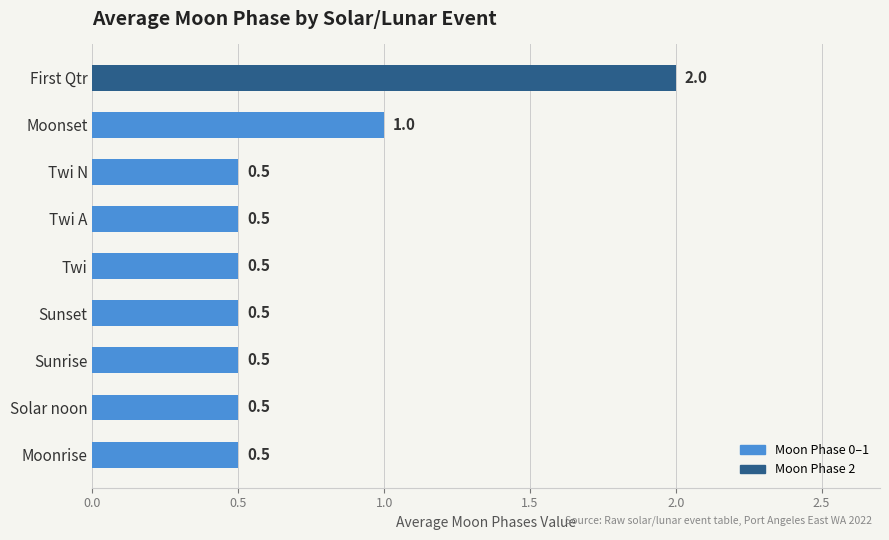

How many series are shown in this chart?

1